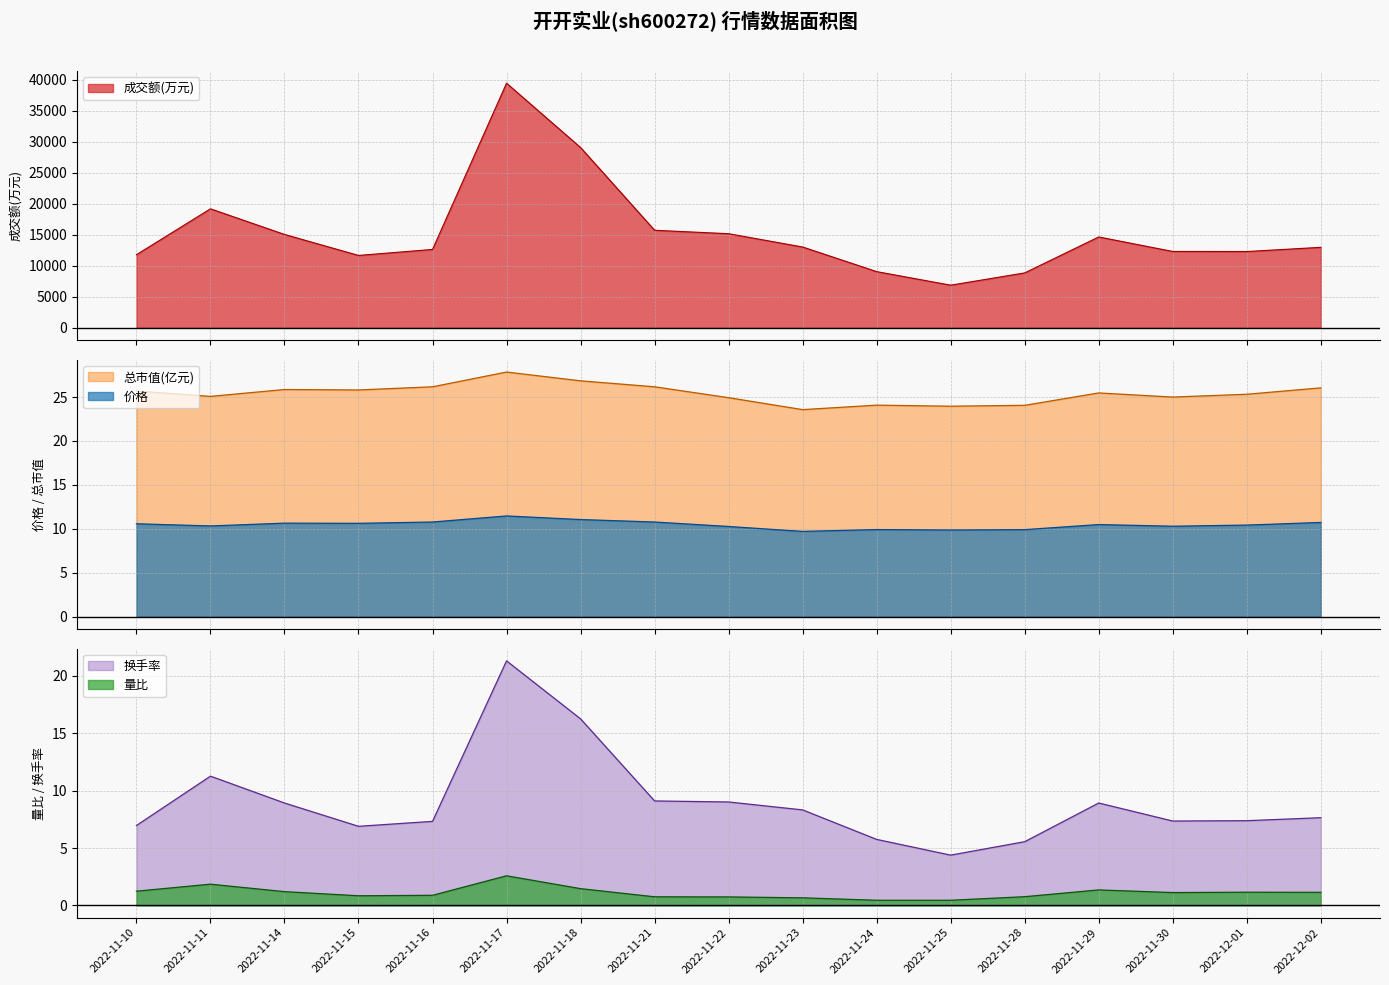

What is the sum of all 换手率 values?

152.3